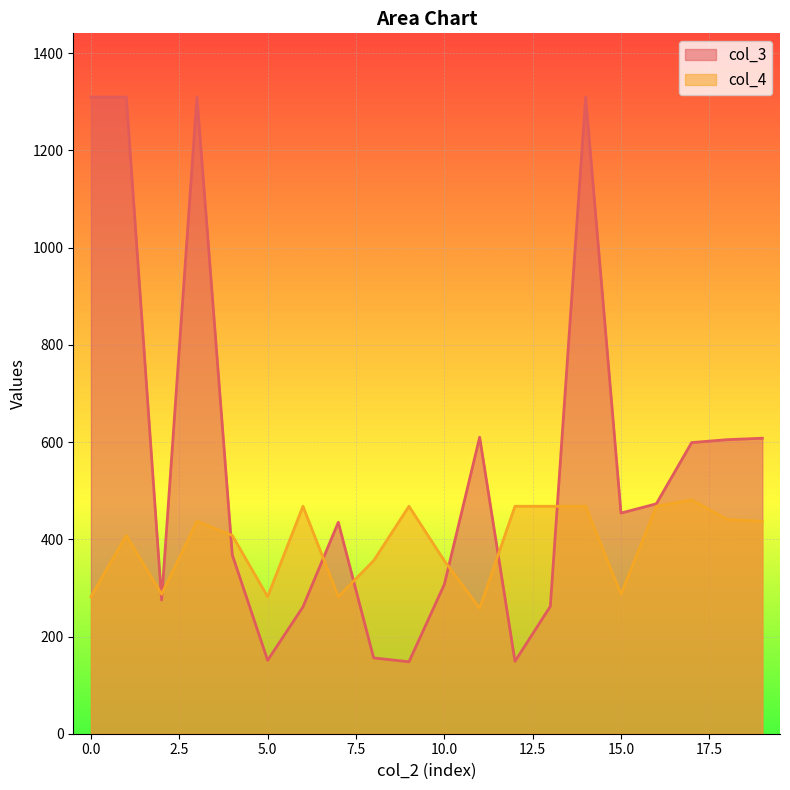

Read the col_4 value at 0.0.

282